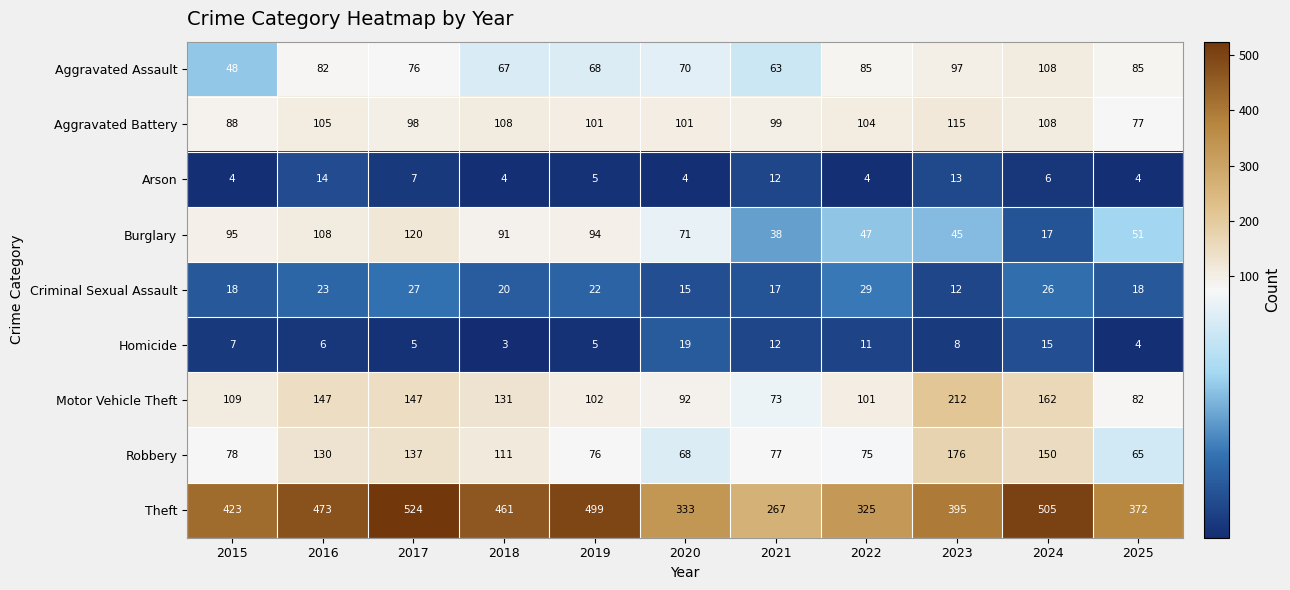

Rank the categories by Burglary value from highest to lowest.

2017, 2016, 2015, 2019, 2018, 2020, 2025, 2022, 2023, 2021, 2024